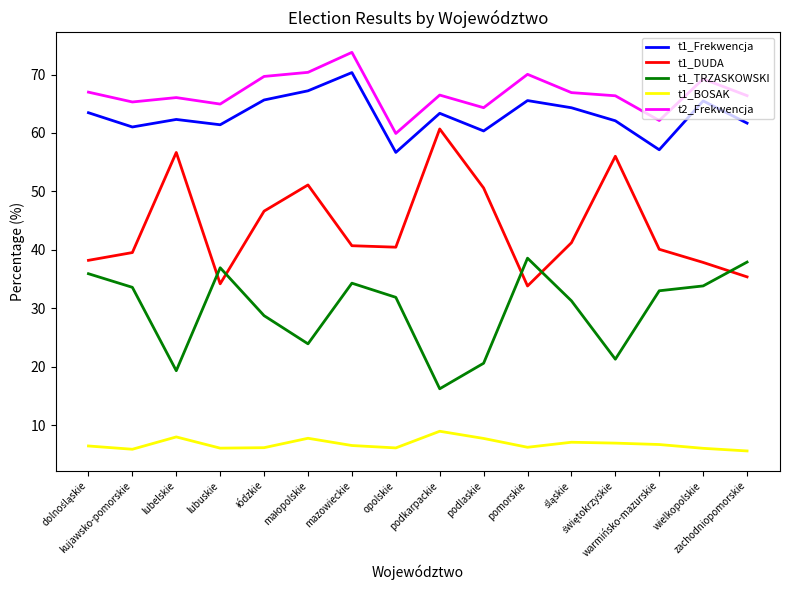

True or false: t1_BOSAK and t1_Frekwencja intersect in this chart.

False